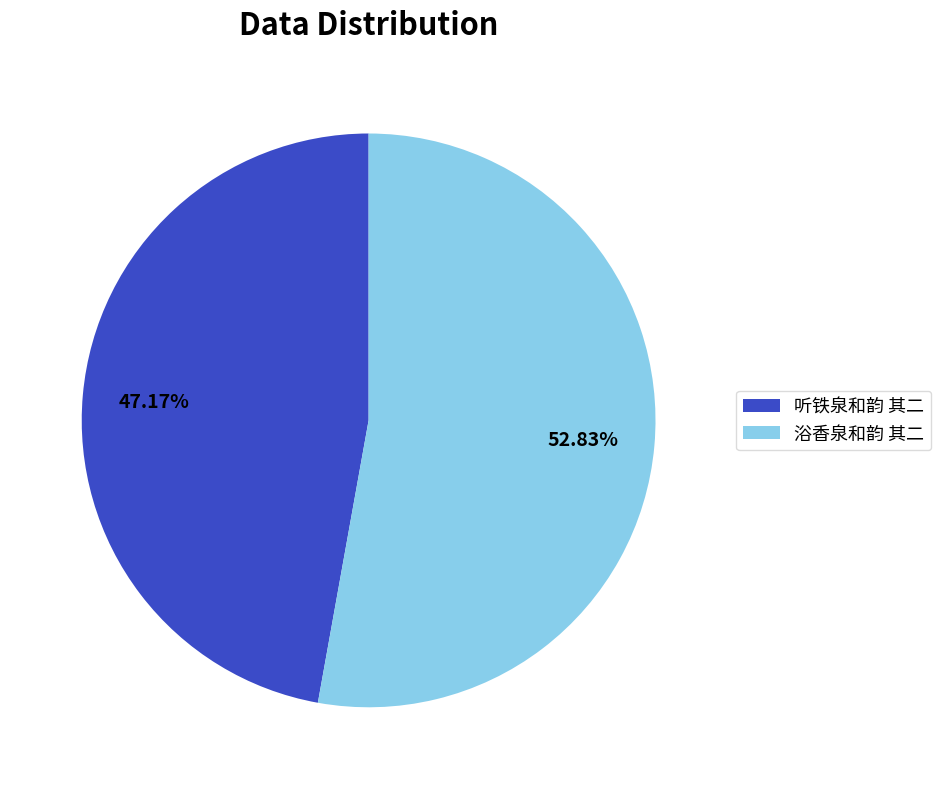

Does 听铁泉和韵 其二 represent more than half of the total?

No